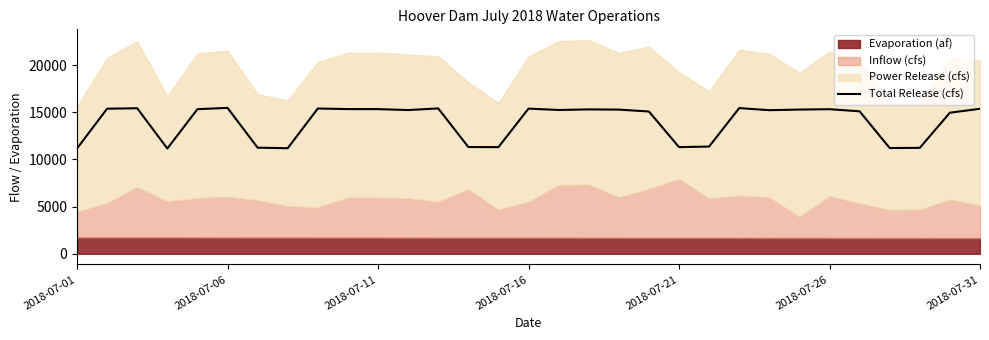

What is the lowest value of the Total Release (cfs) series?

11152